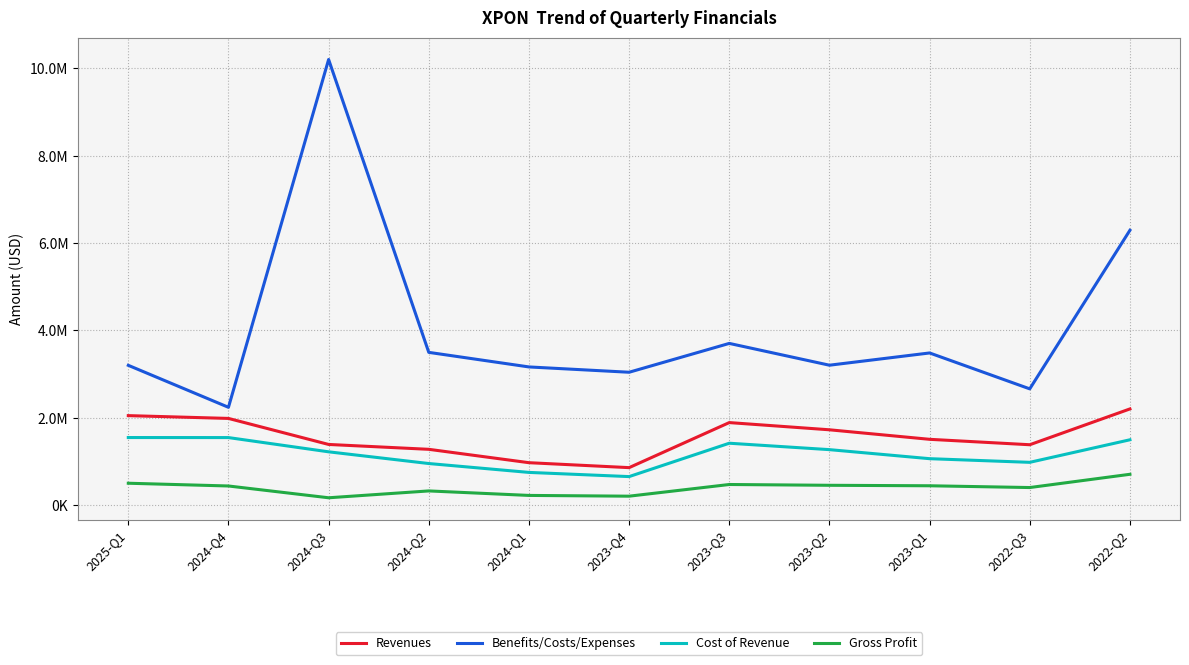

True or false: Gross Profit and Cost of Revenue intersect in this chart.

False